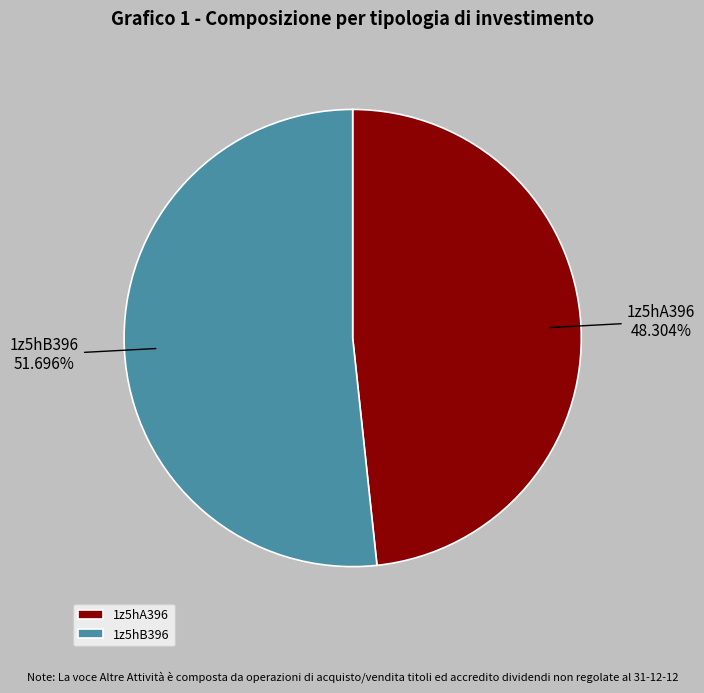

Which slice is the smallest?

1z5hA396